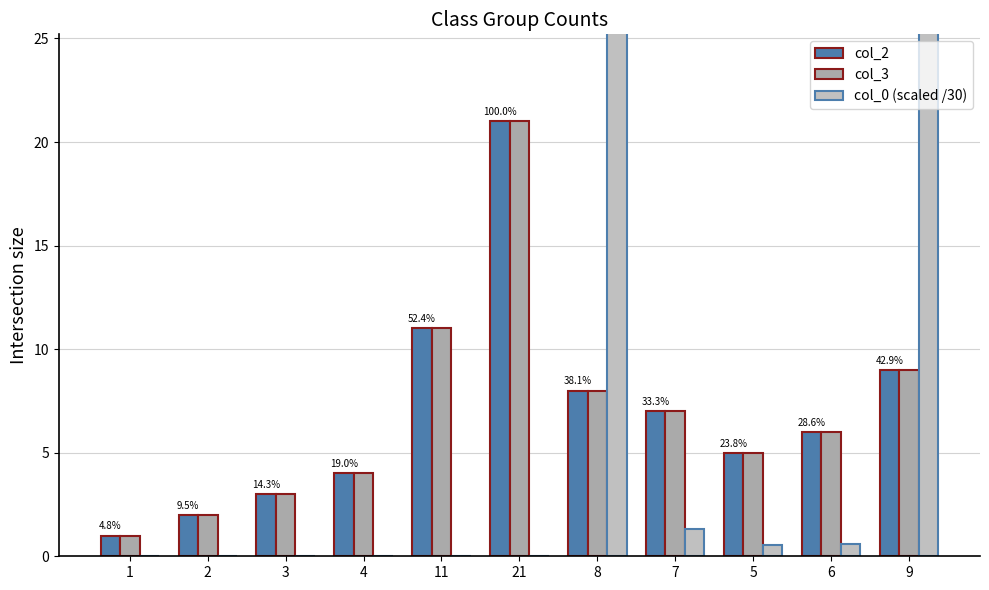

Rank the series at 5 from highest to lowest value.

col_2, col_3, col_0 (scaled /30)